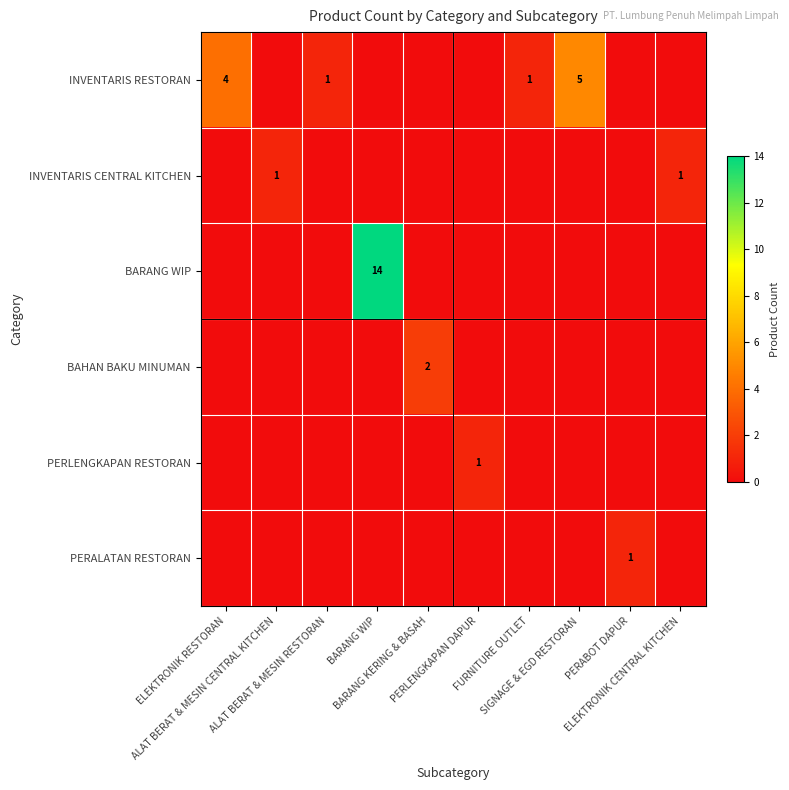

True or false: PERALATAN RESTORAN has a value of 0 at ELEKTRONIK RESTORAN.

True